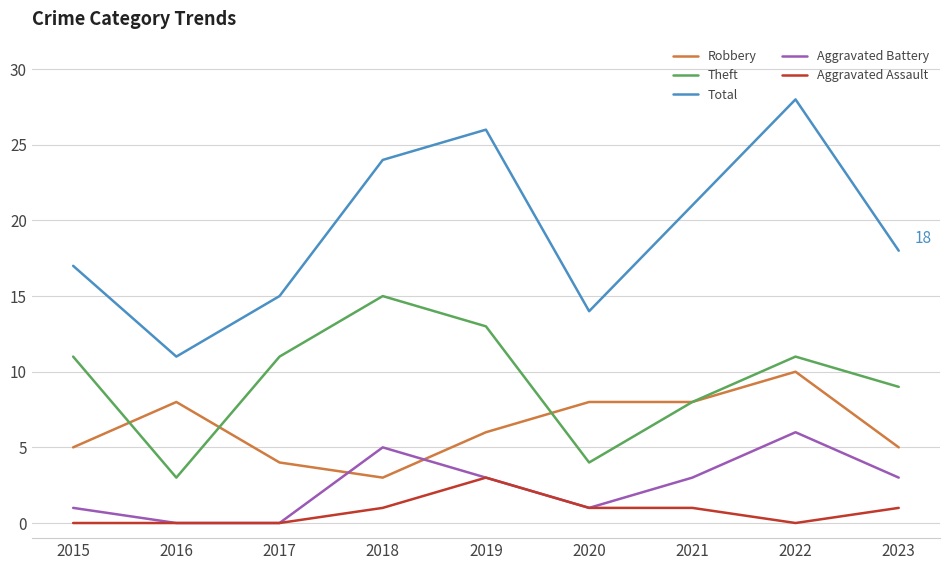

How many Aggravated Battery values are between 1 and 3?

5